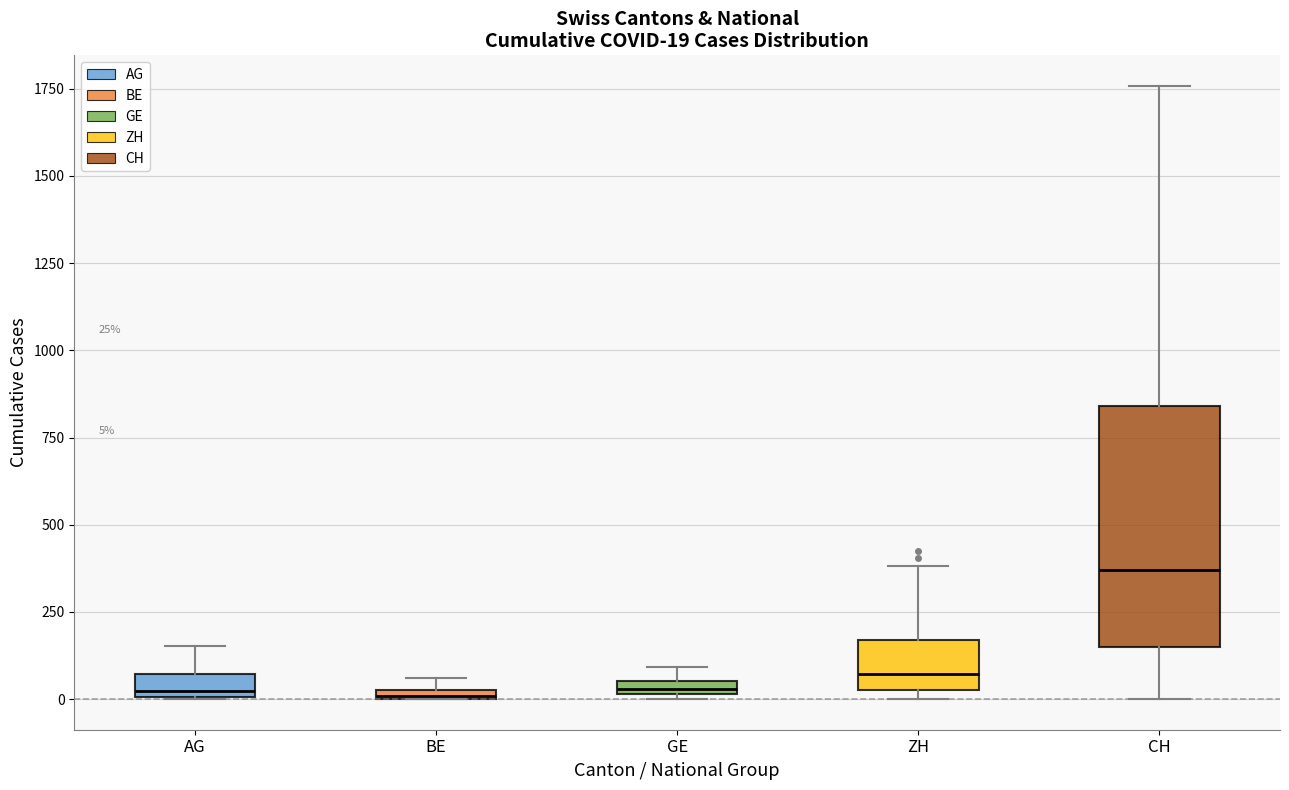

Which box is the tallest, from its lower edge to its upper edge?

CH